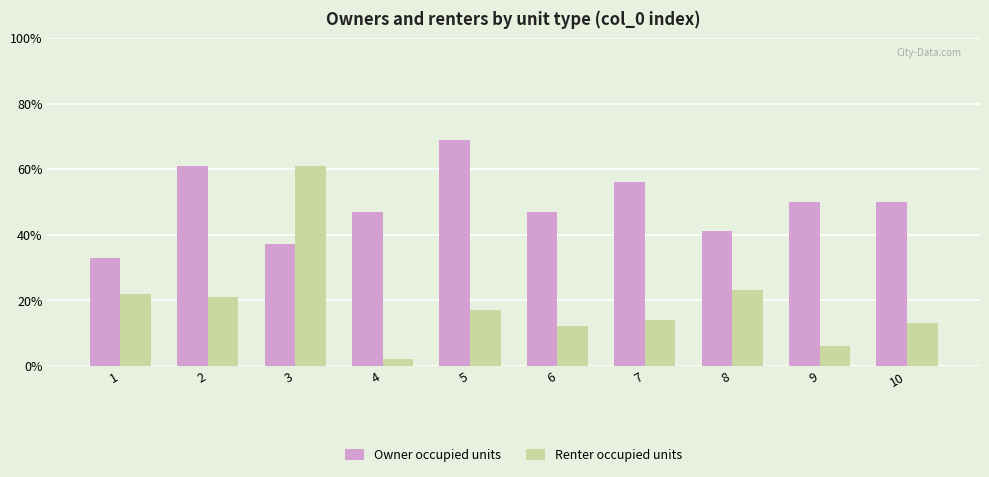

What is the sum of all Renter occupied units values?

191